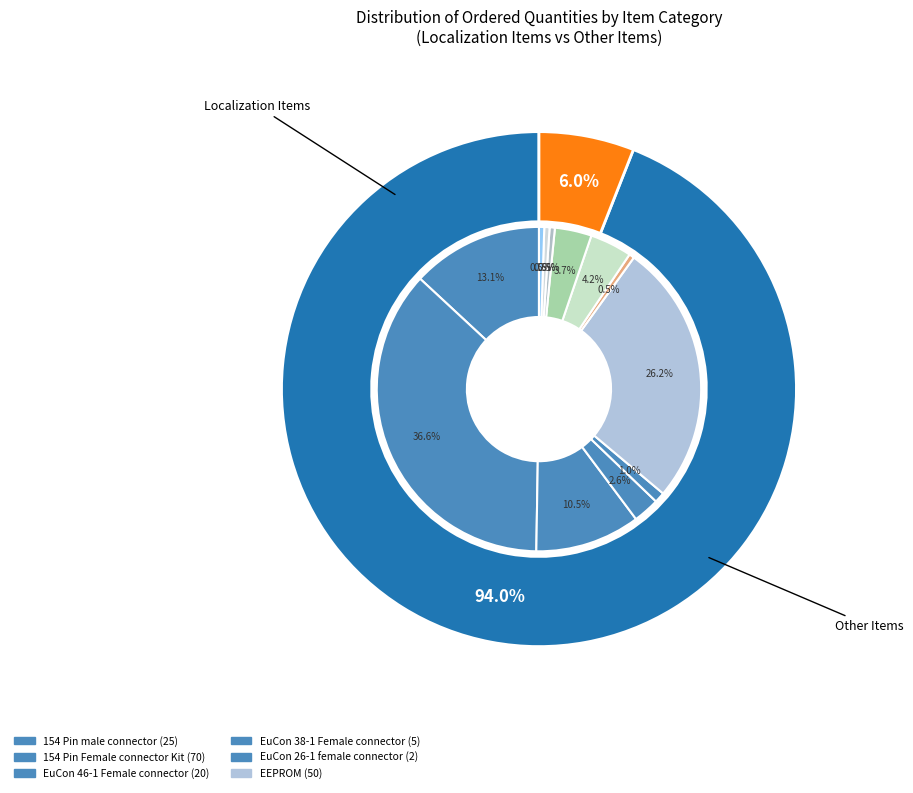

To the nearest percent, what is the average slice percentage?

8%